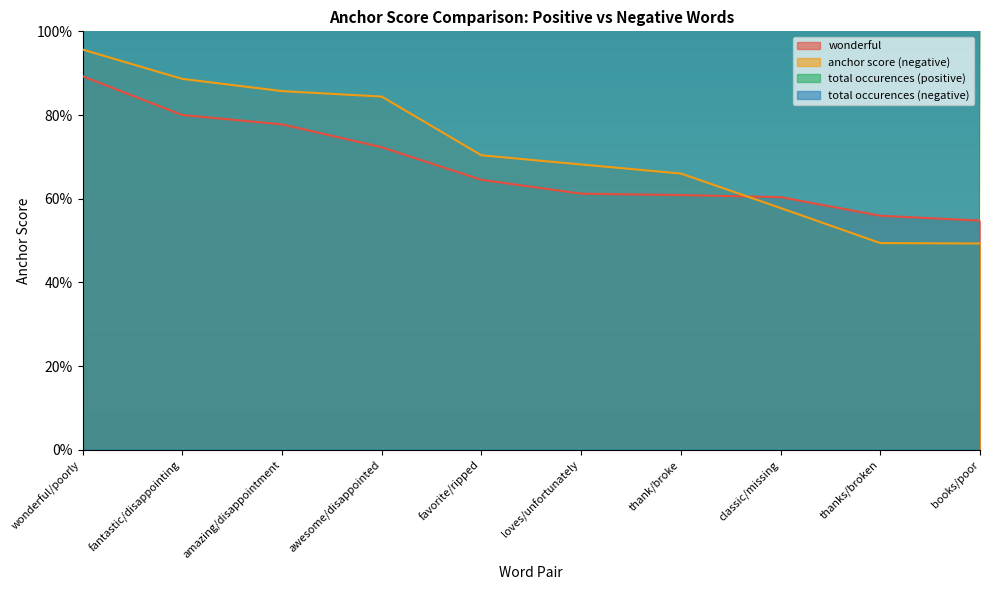

Which series has the largest range (max minus min)?

total occurences (positive)